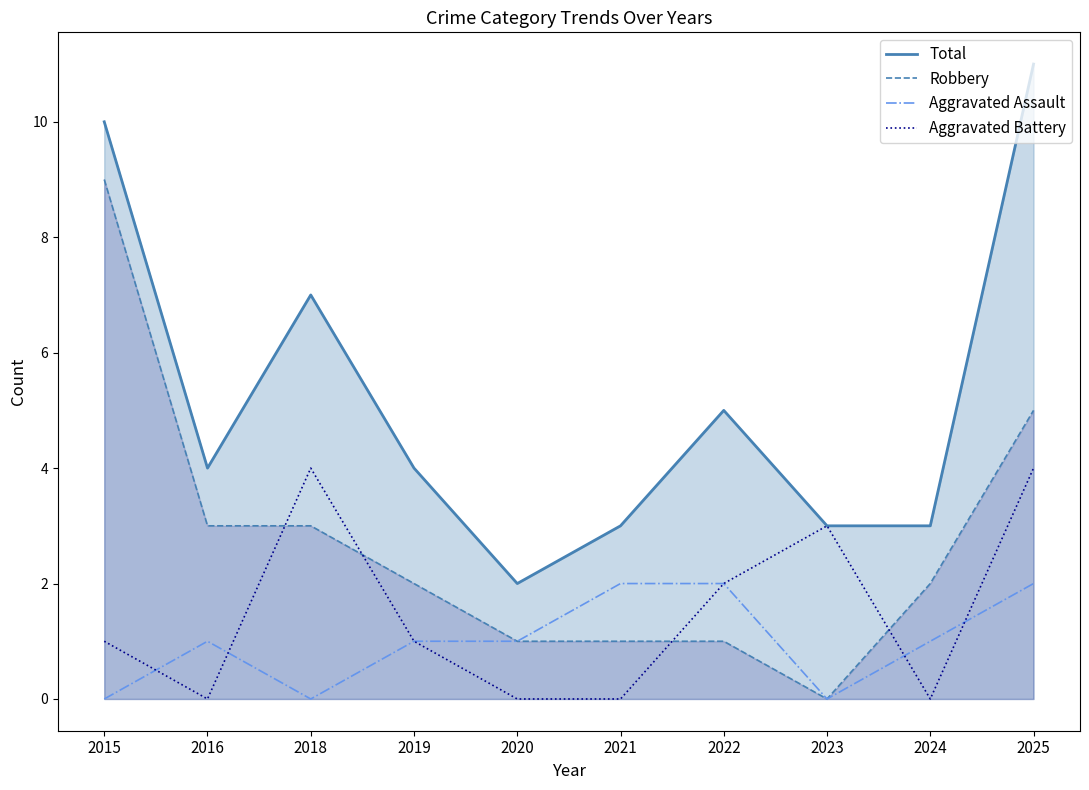

The Total series shows 5 at 2022. True or false?

True